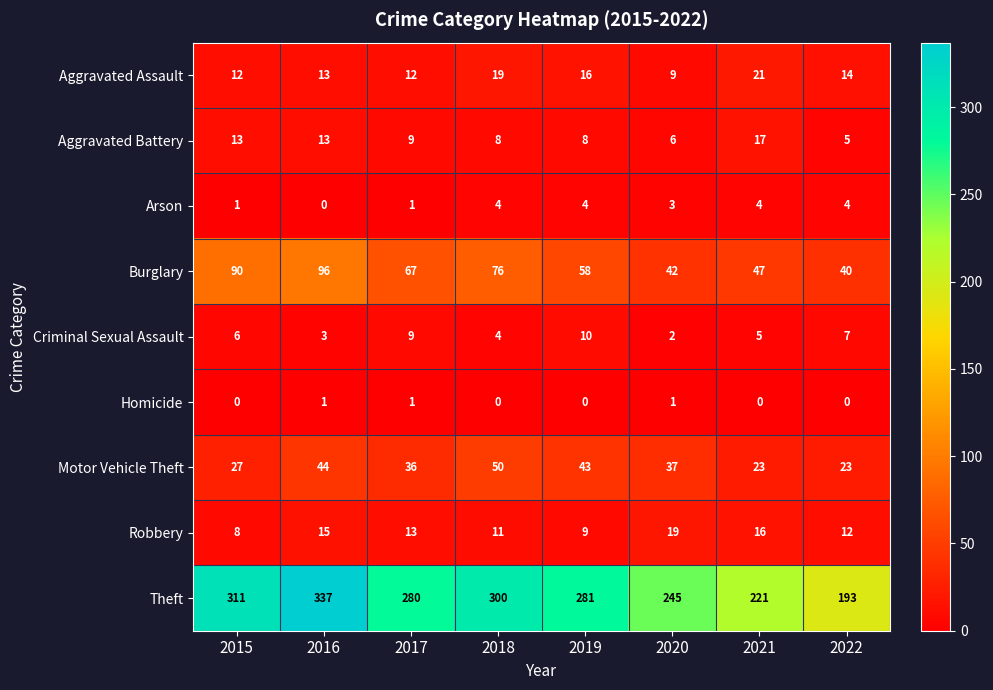

How many Homicide values are between 0 and 1?

8